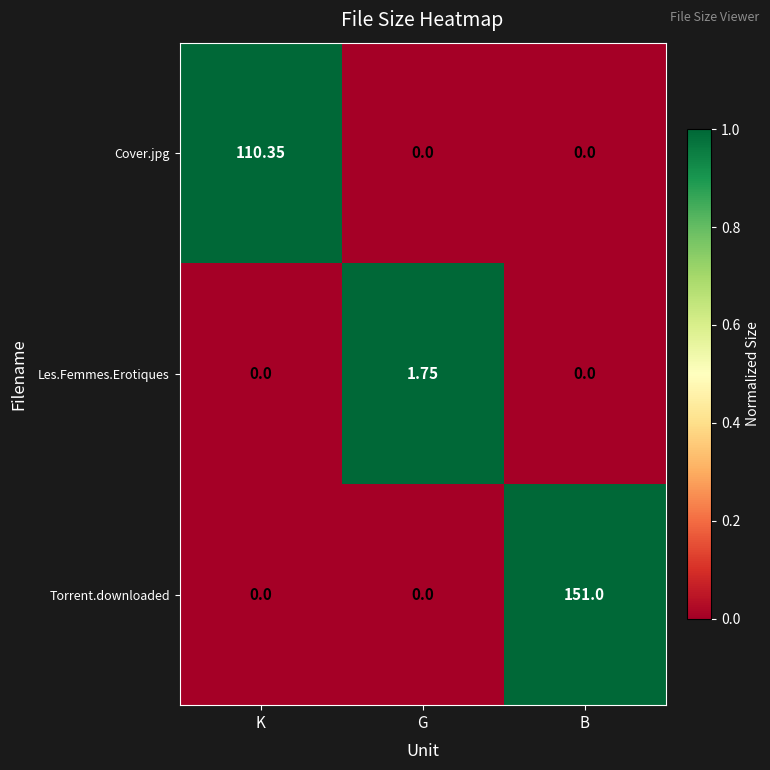

Which series has the largest total across all categories?

Torrent.downloaded